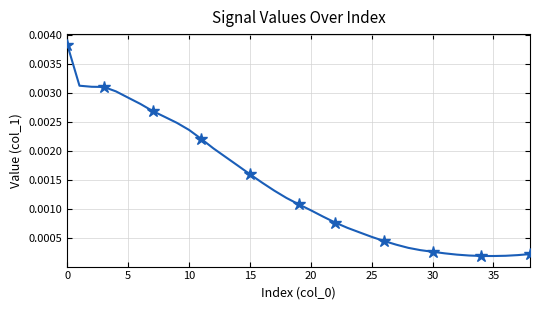

The chart shows a value of 0.0 at 10. True or false?

False